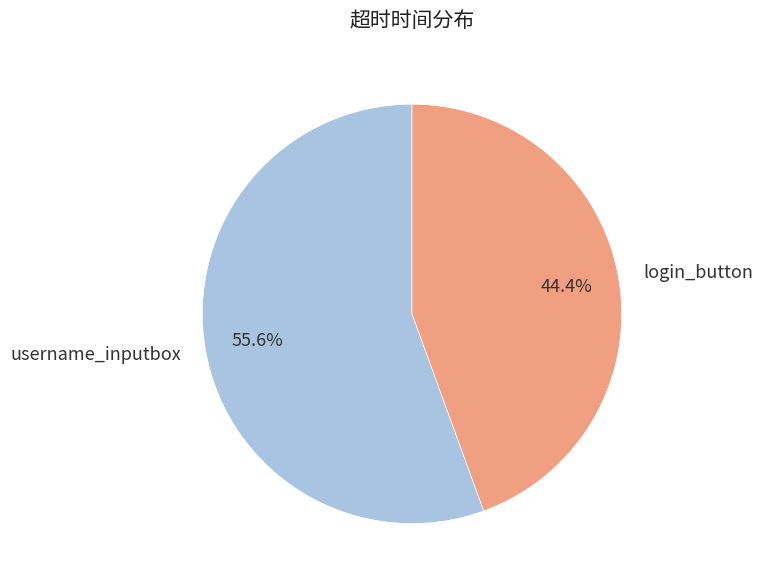

What percentage is NOT represented by login_button?

55.6%